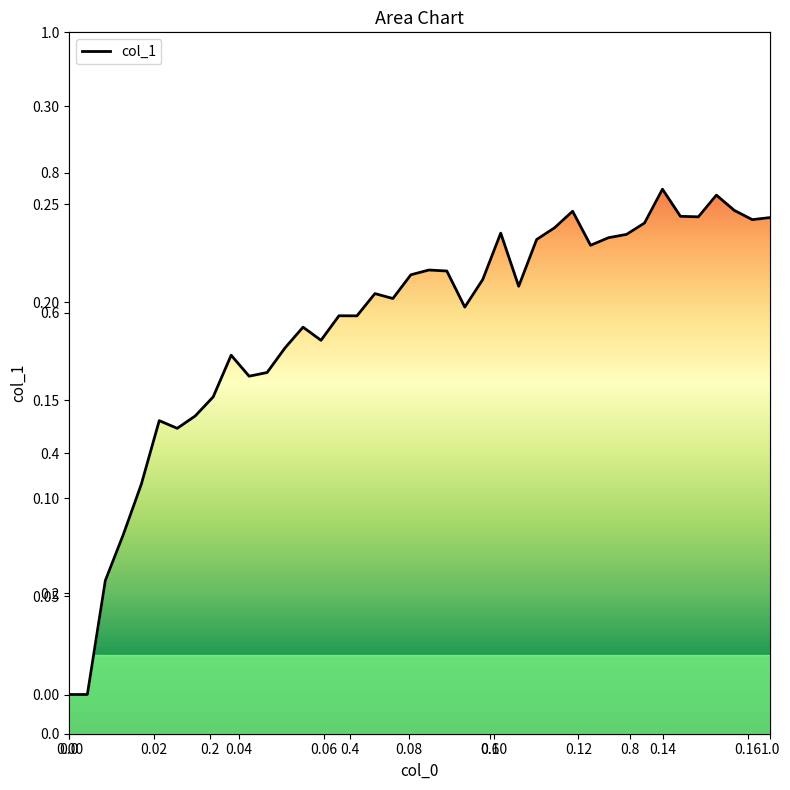

True or false: the data shows 0.1 at 0.0254237.

False